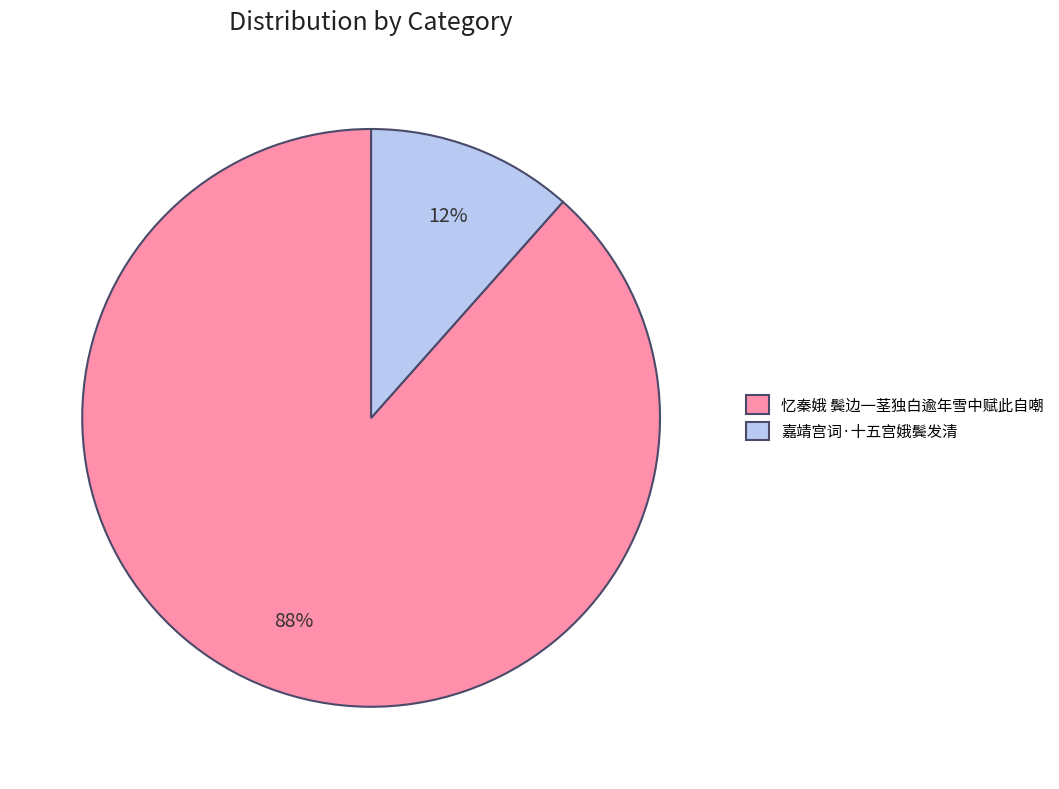

Is there any slice that represents more than half of the pie?

Yes